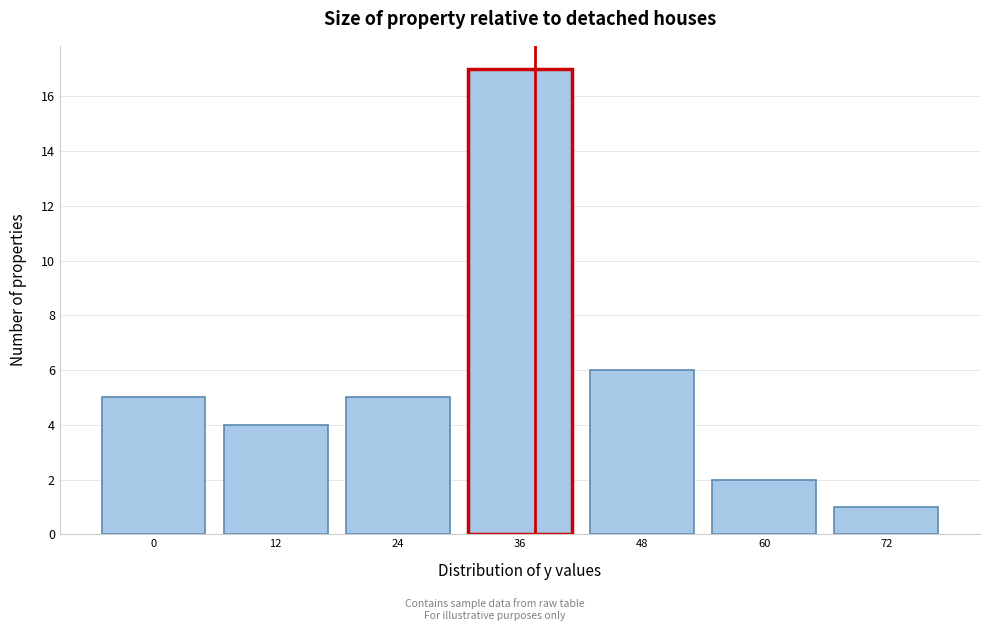

Reading left to right, extract all data points from this chart.

0=5	12=4	24=5	36=17	48=6	60=2	72=1